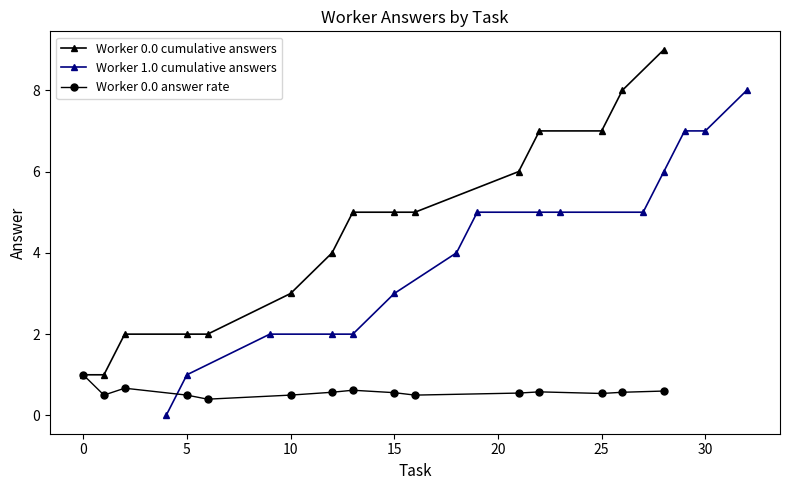

How many distinct data groups are displayed?

3